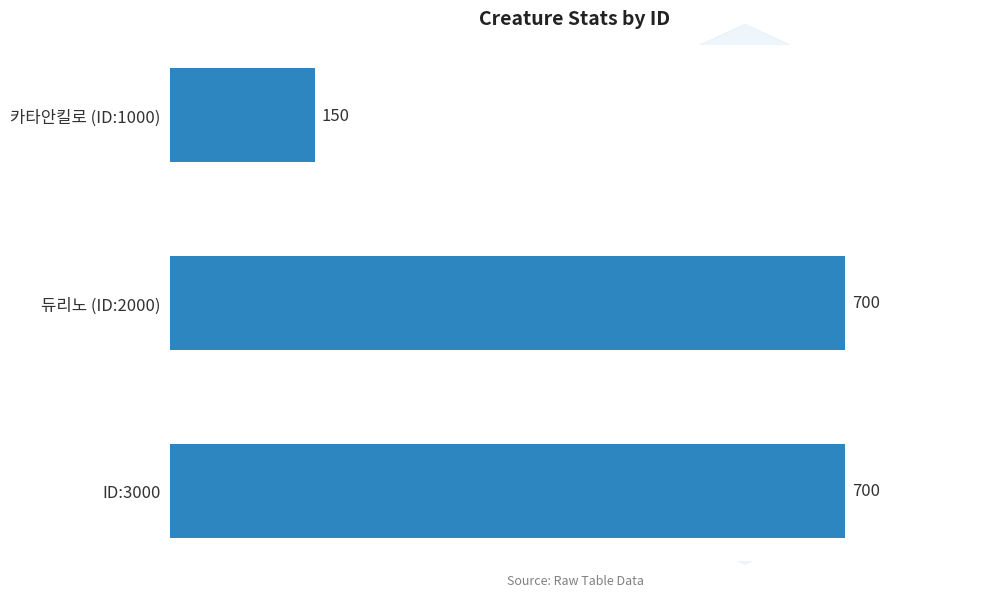

What is the sum of all values?

1550